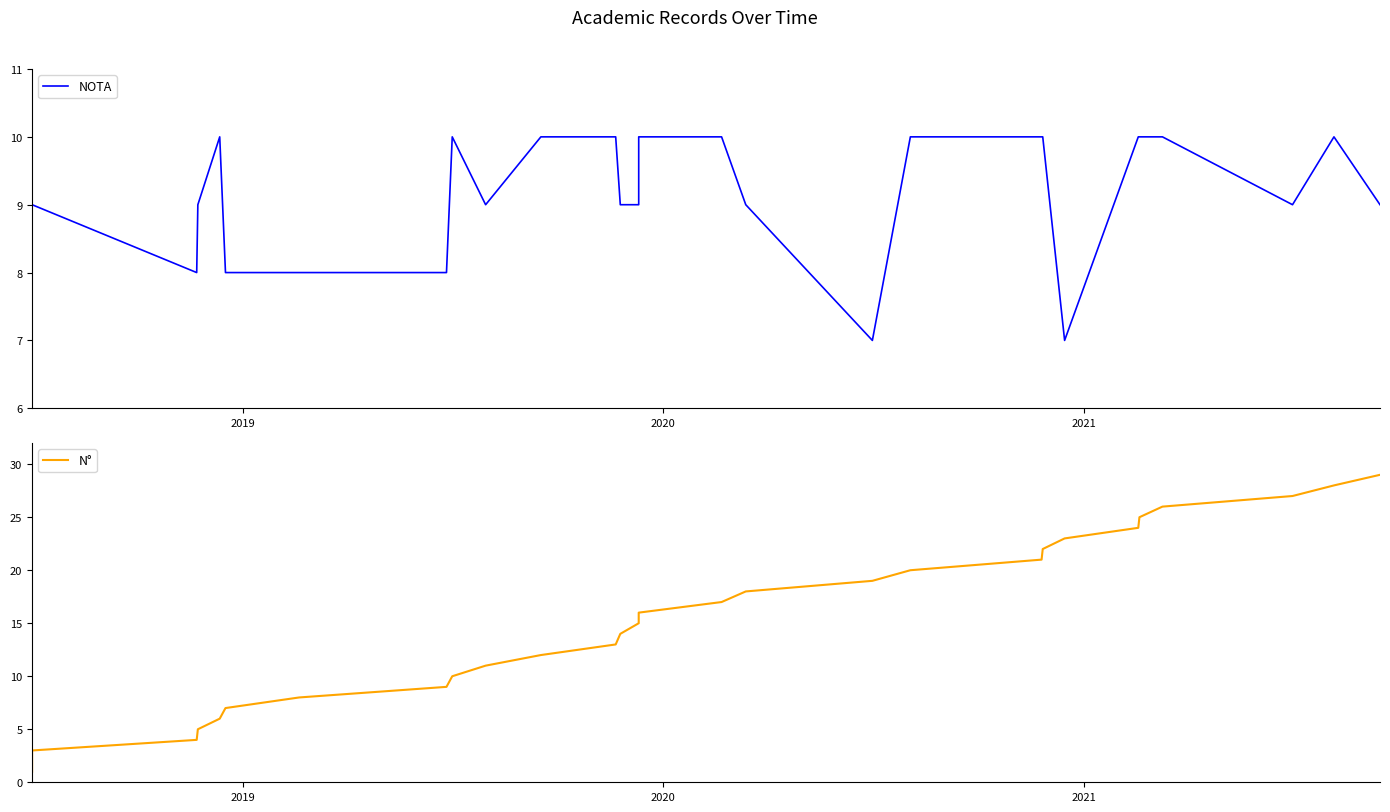

Does the chart have visible grid lines?

No